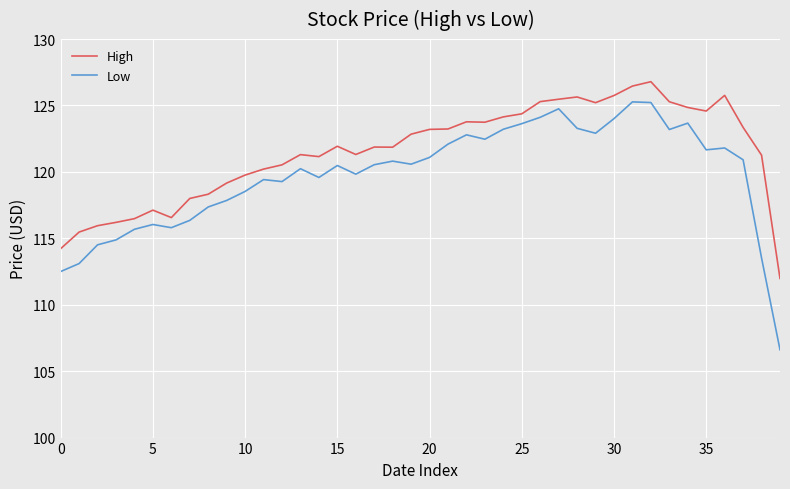

What is the minimum value shown in the chart?

106.6